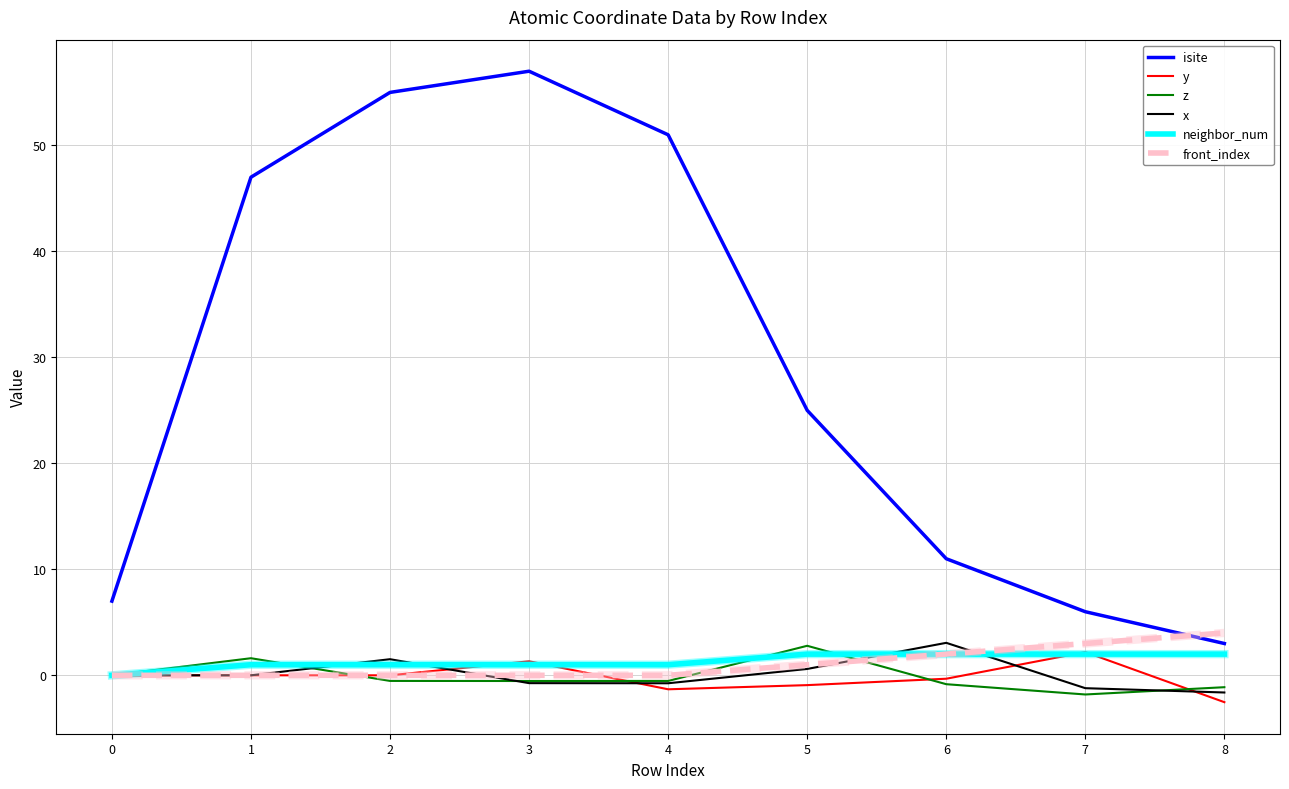

At how many categories does at least one series exceed 0?

9